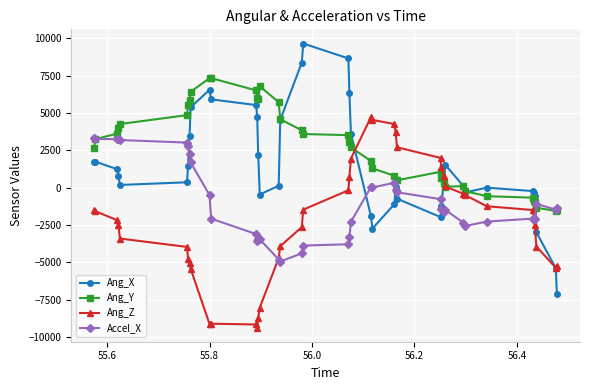

True or false: Accel_X has more than 1 points higher than both neighbors.

True